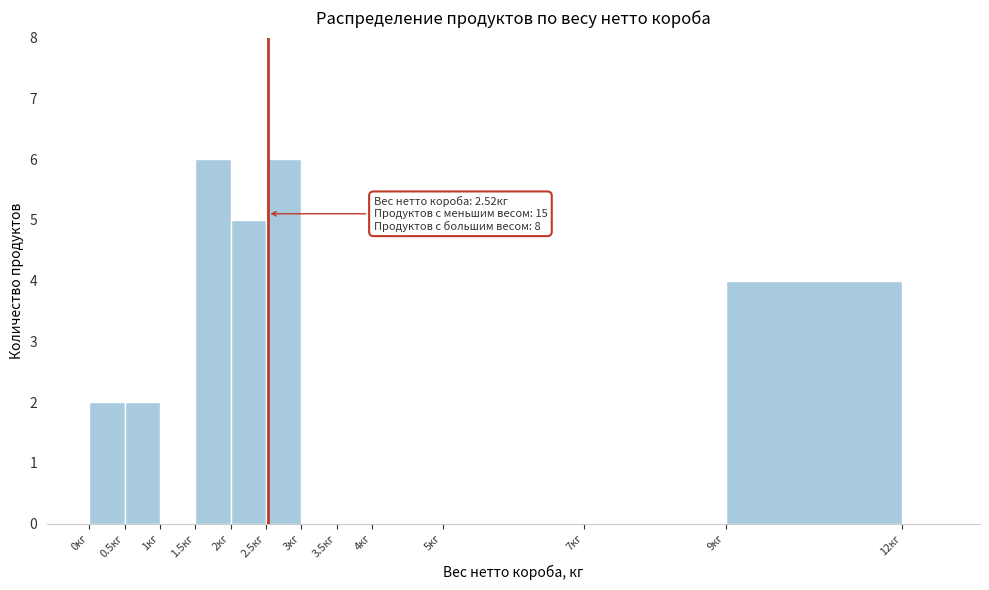

Reading left to right, extract all data points from this chart.

0кг=2	0.5кг=2	1кг=0	1.5кг=6	2кг=5	2.5кг=6	3кг=0	3.5кг=0	4кг=0	5кг=0	7кг=0	9кг=4	12кг=0